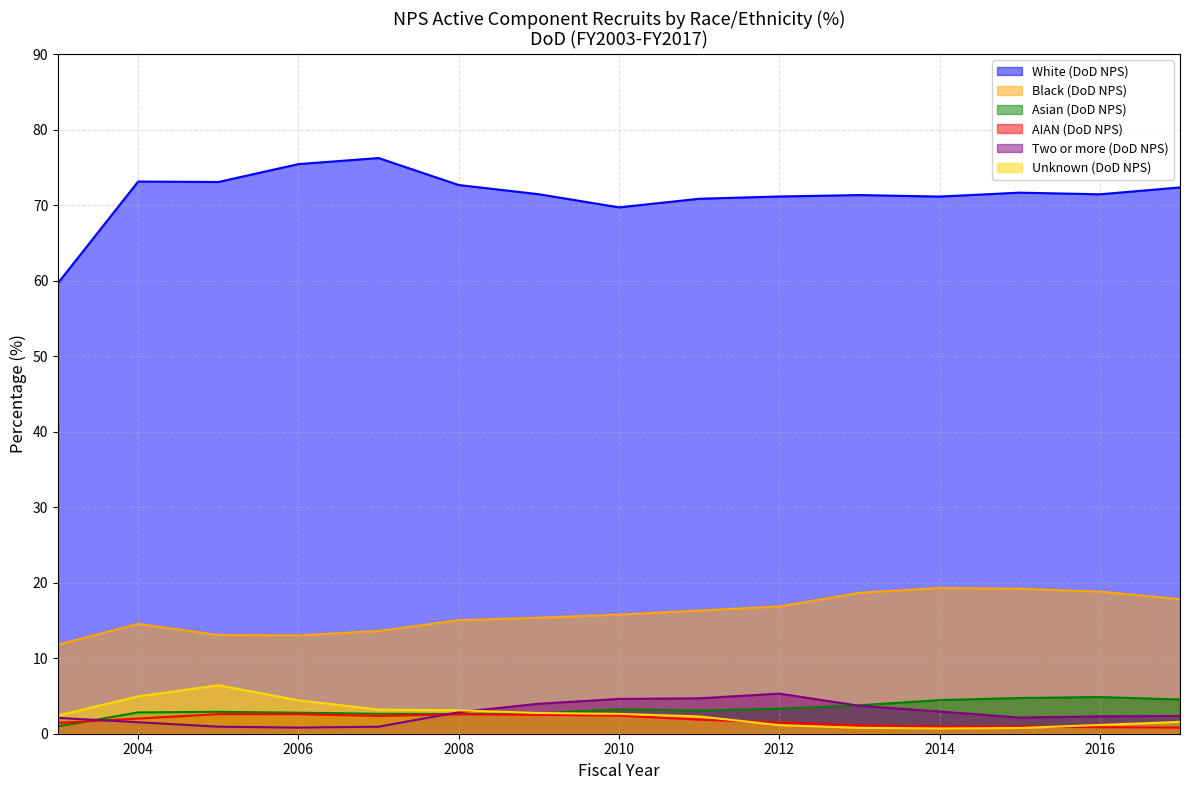

What is the lowest value of the Two or more (DoD NPS) series?

0.8